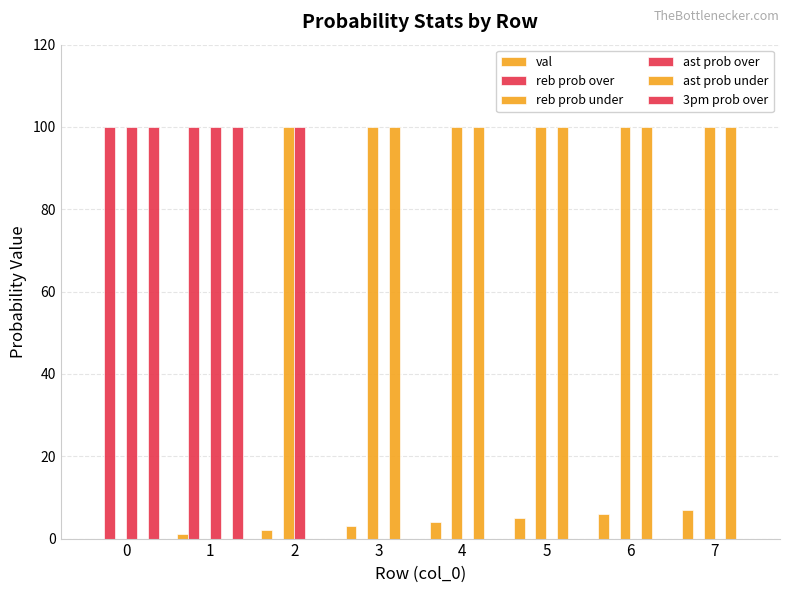

Count the number of categories in the chart.

8